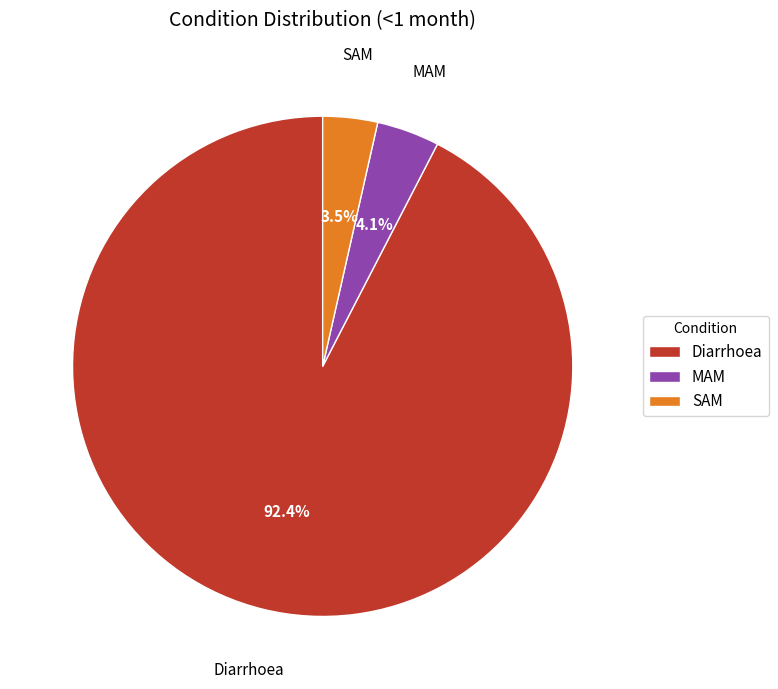

Between Diarrhoea and MAM, which is larger?

Diarrhoea